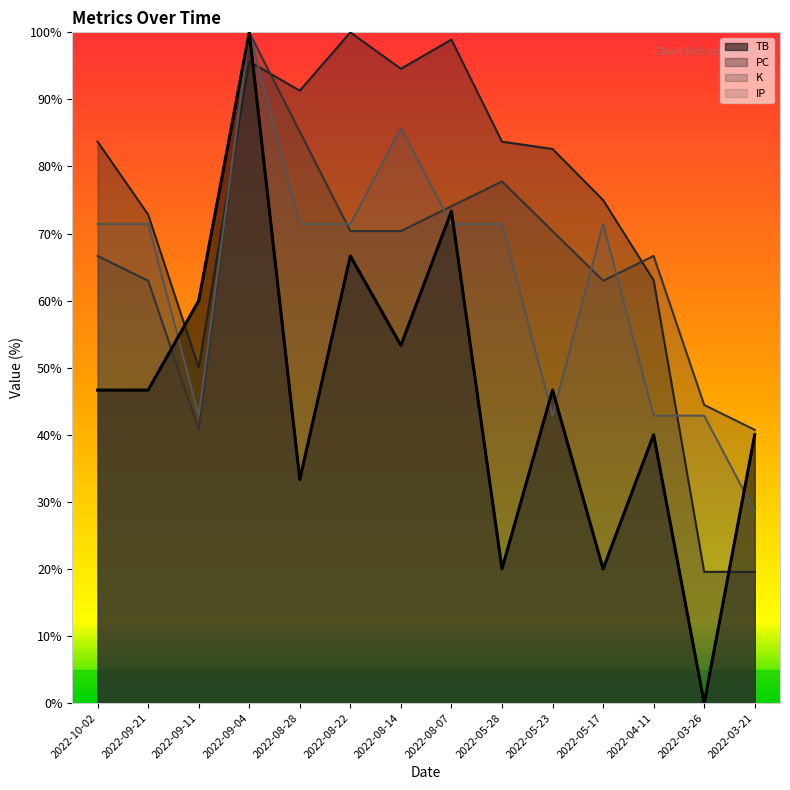

What is the sum of the PC values at 2022-03-26 and 2022-09-21?

92.4